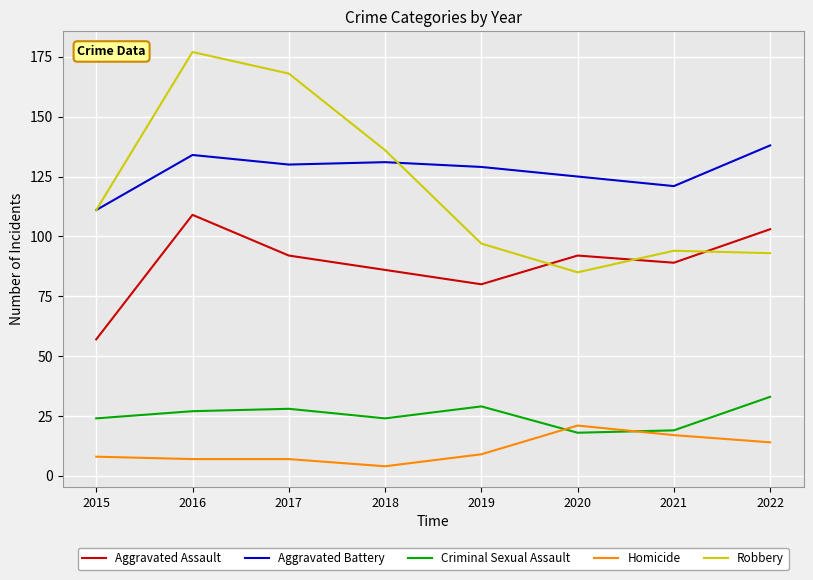

The value of Aggravated Assault at 2020 is 92. True or false?

True